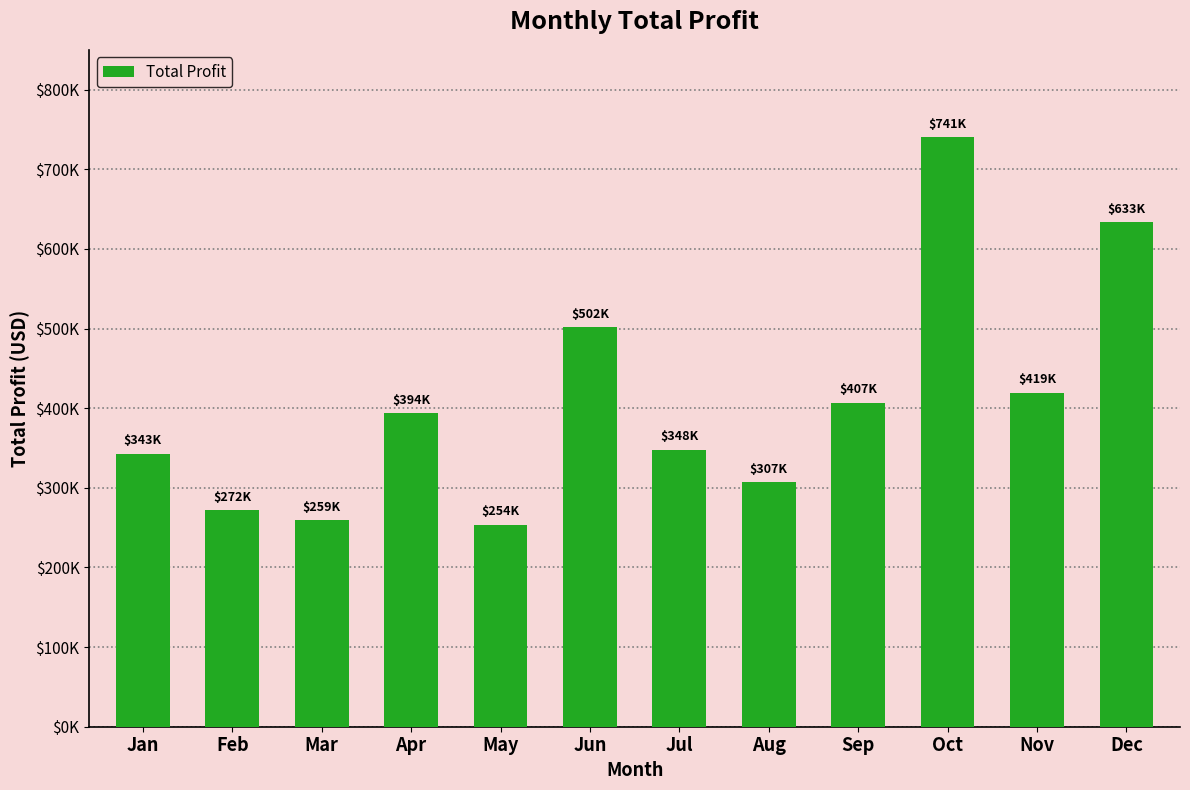

Does the chart contain any negative values?

No